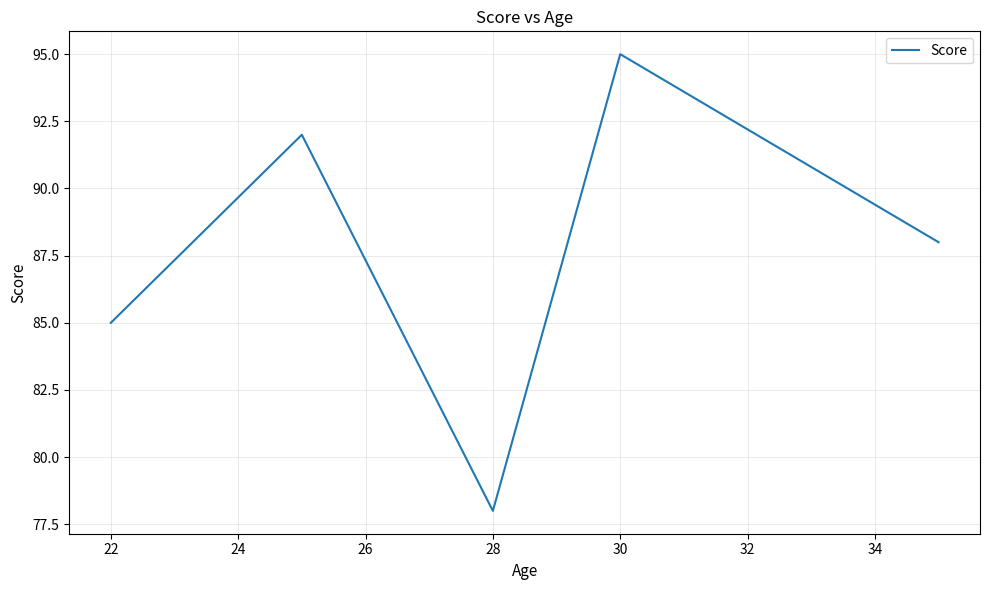

True or false: the data has more than 1 interior local peaks.

True